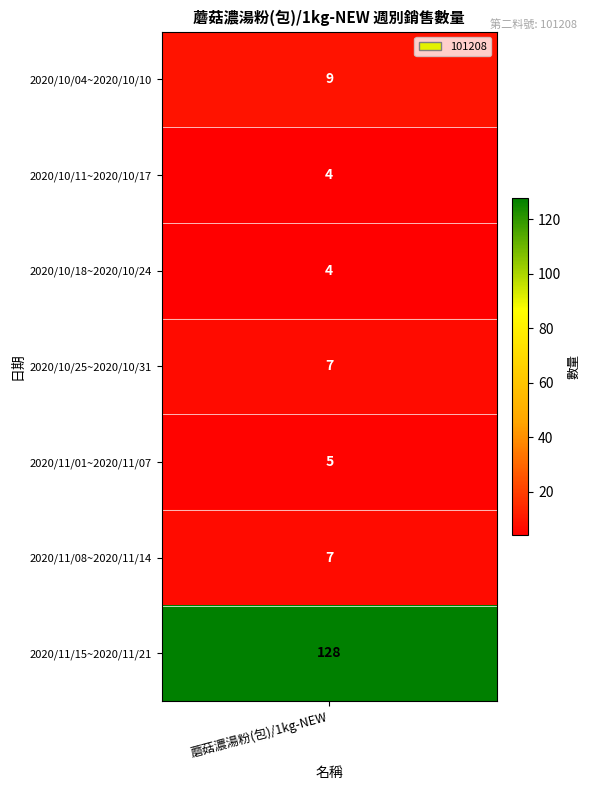

Which category has the lowest value across all series?

2020/10/11~2020/10/17